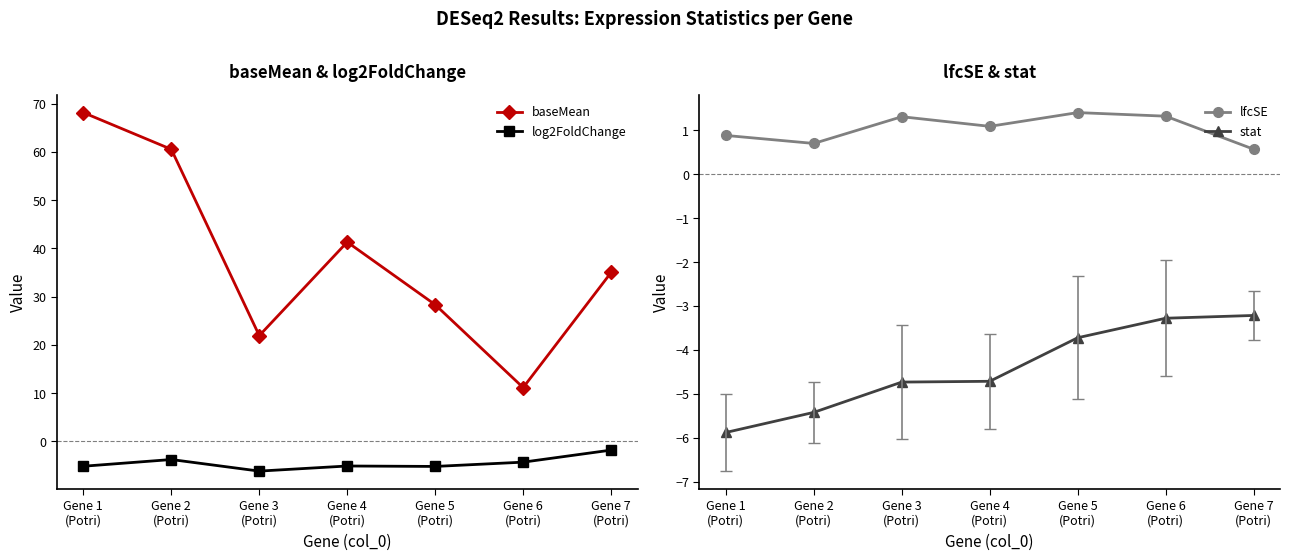

What position from the right is Gene 7
(Potri)?

1